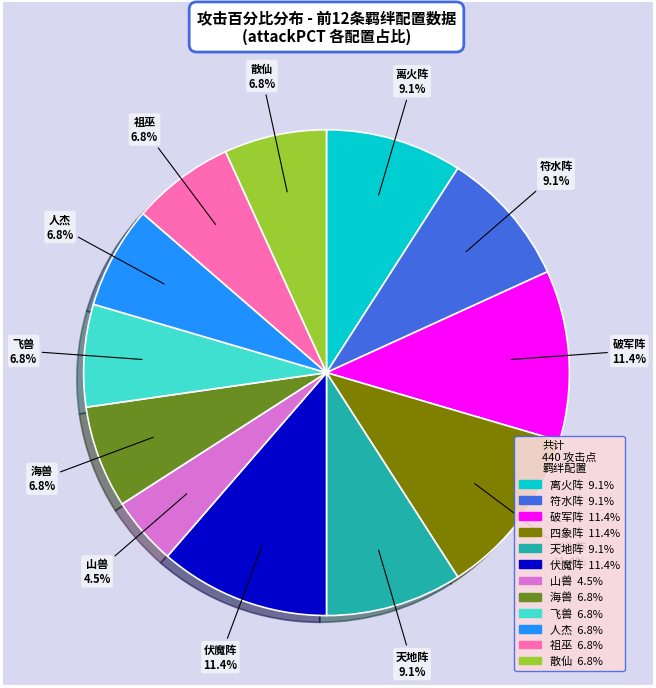

To the nearest percent, what percentage of the pie is 伏魔阵?

11%